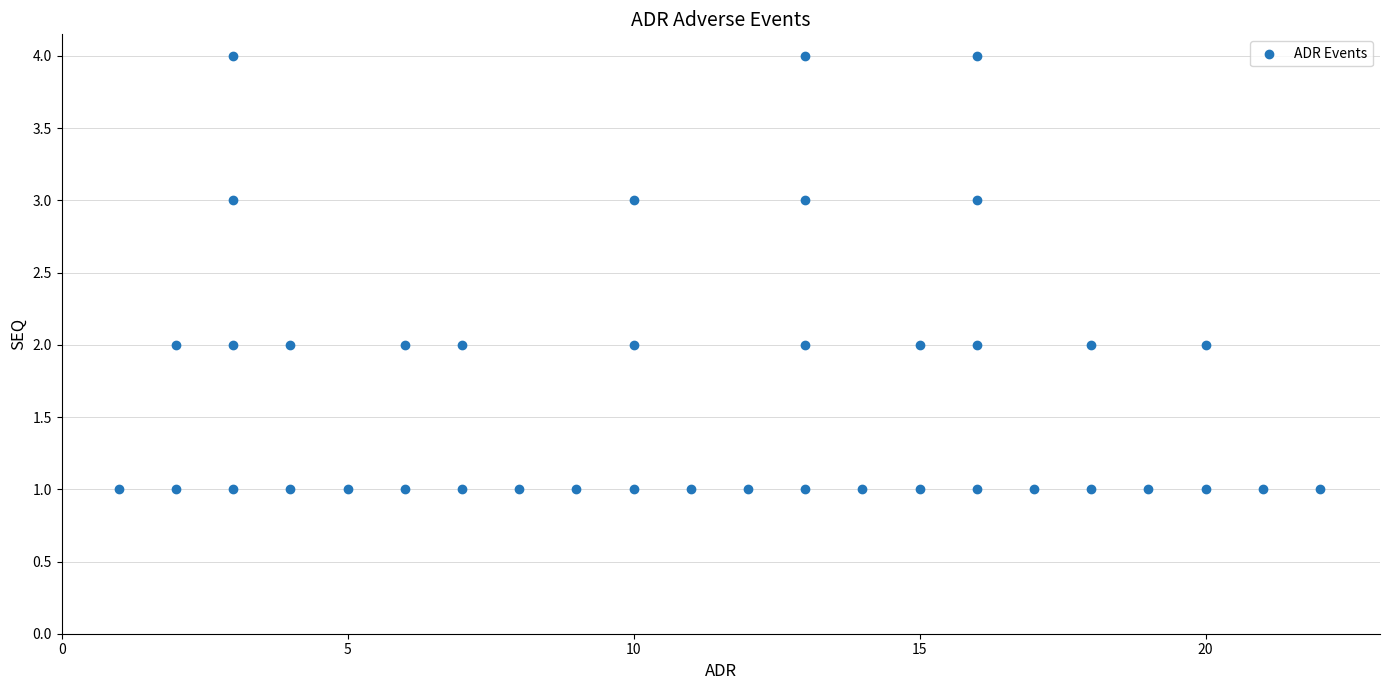

What is the range of X values (max minus min)?

21